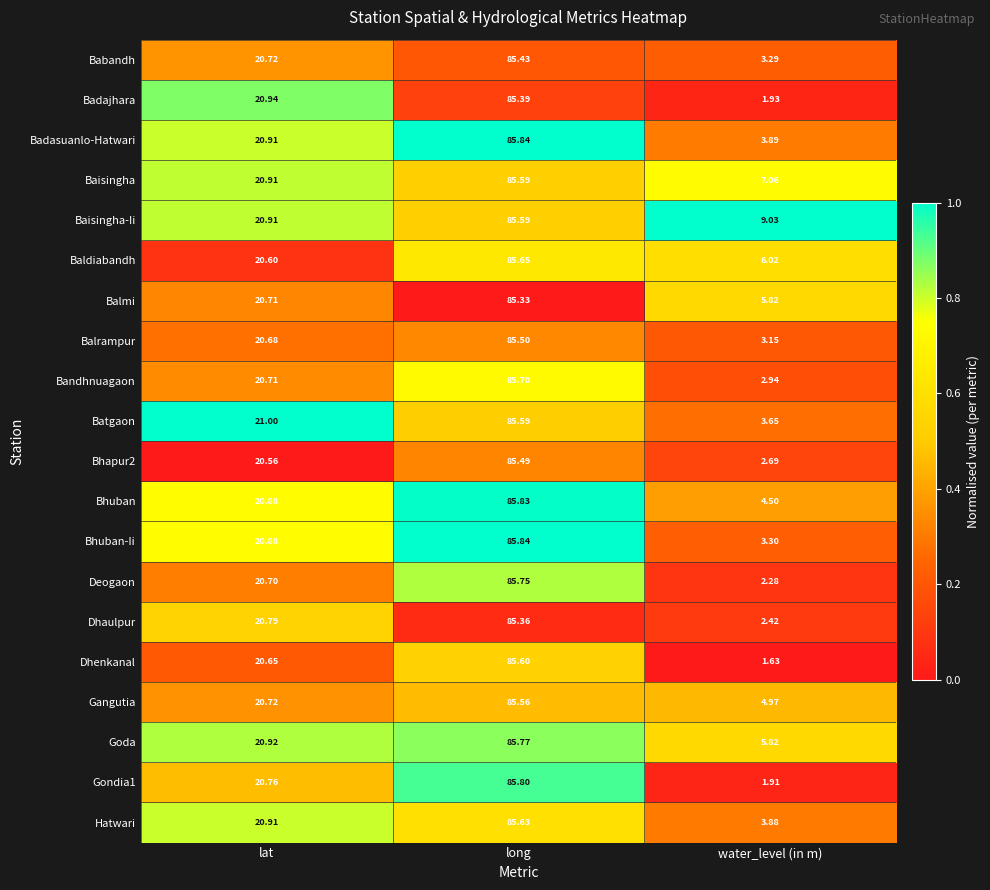

Which series has the largest total across all categories?

Baisingha-Ii